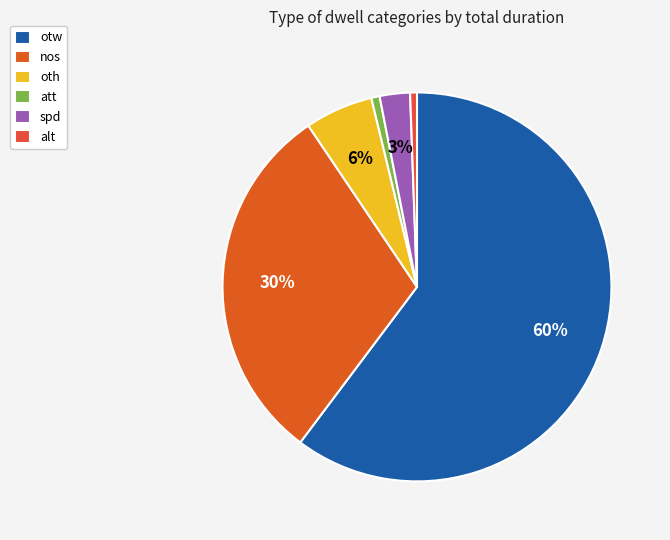

What percentage do att and spd together represent?

3.2%